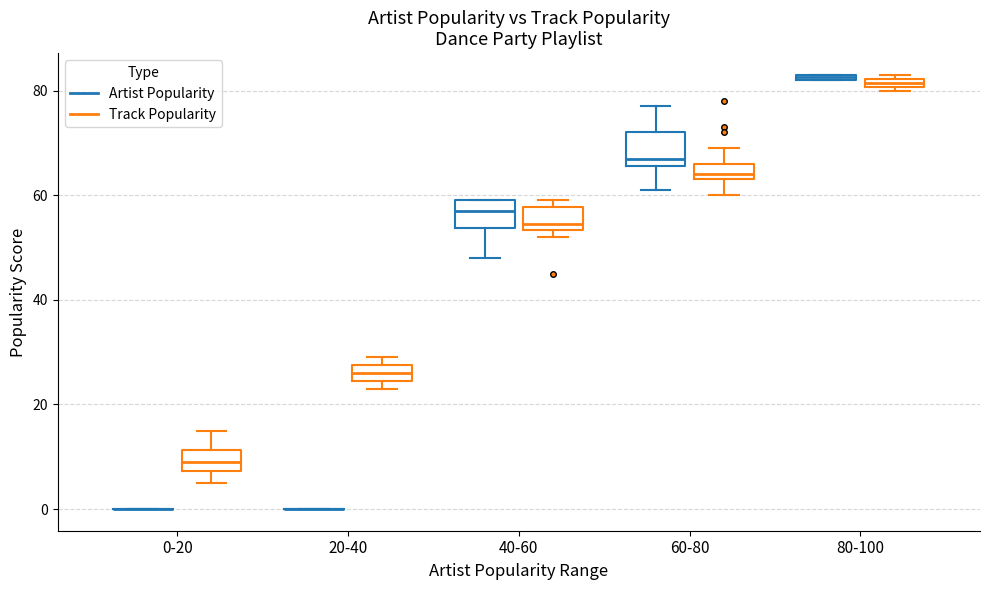

Where is the upper edge of the box for 40-60 (Artist Popularity) on the y-axis? The values are not printed on the chart, so give them approximately, as read against the axis.

60